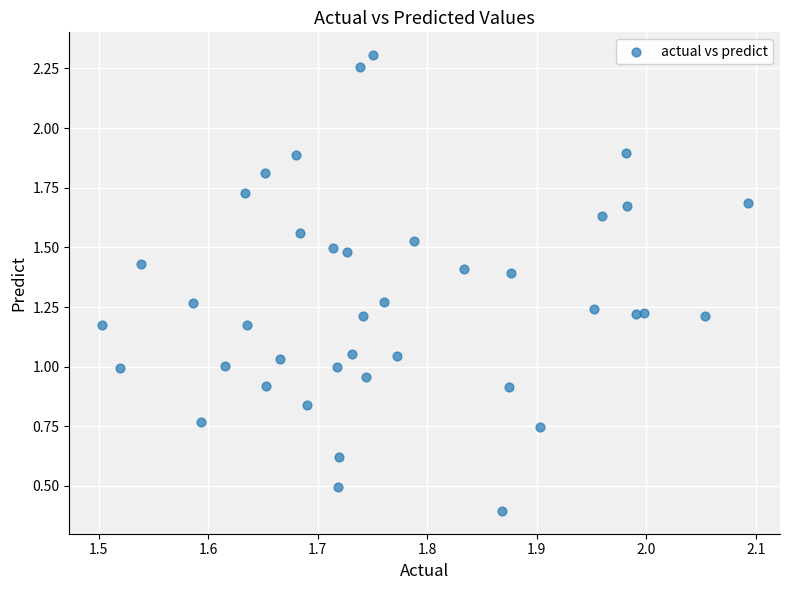

What is the range of Y values (max minus min)?

1.9